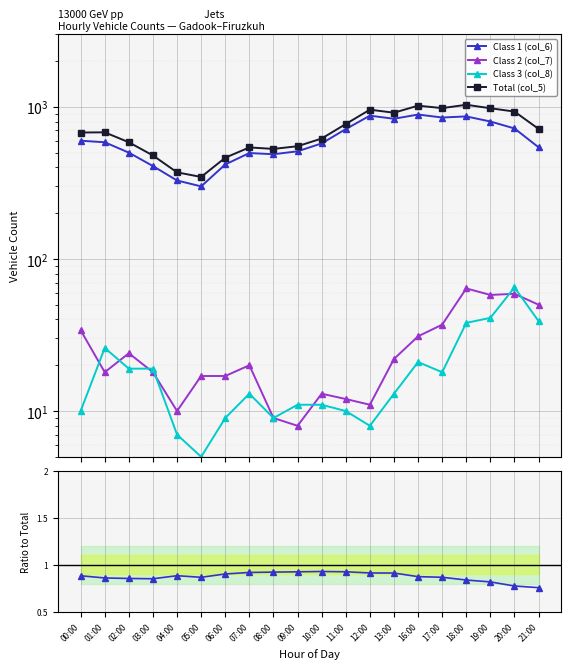

The Total (col_5) series shows 678.0 at 00:00. True or false?

True